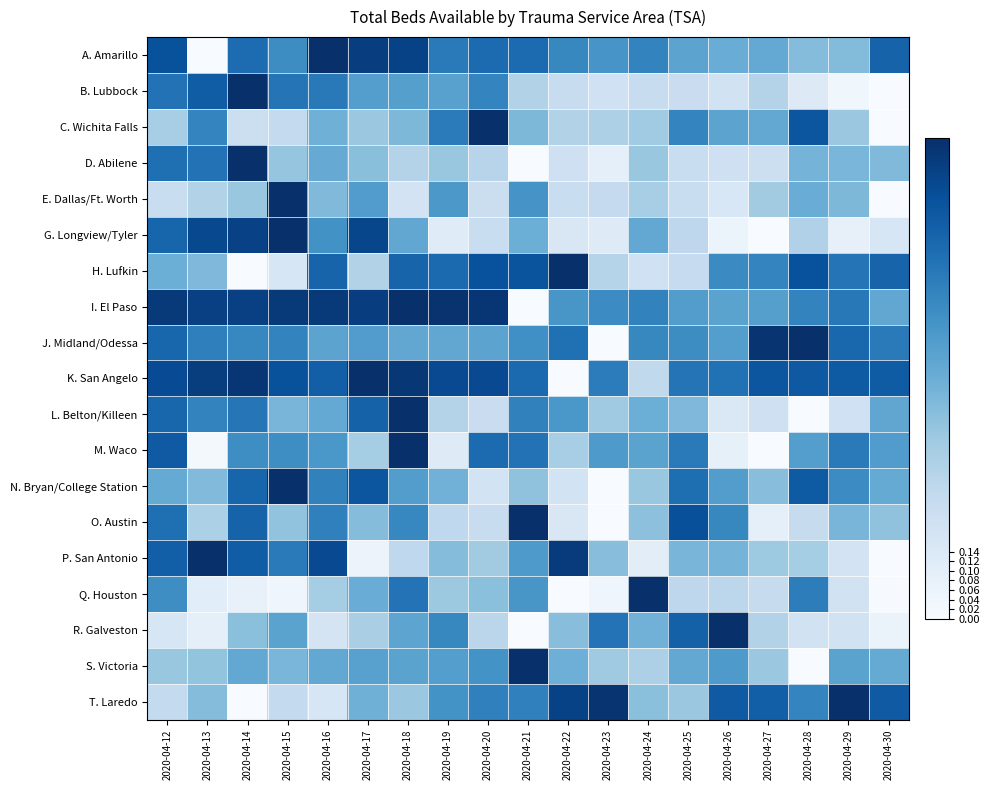

Between 2020-04-19 and 2020-04-18, which is larger?

2020-04-18